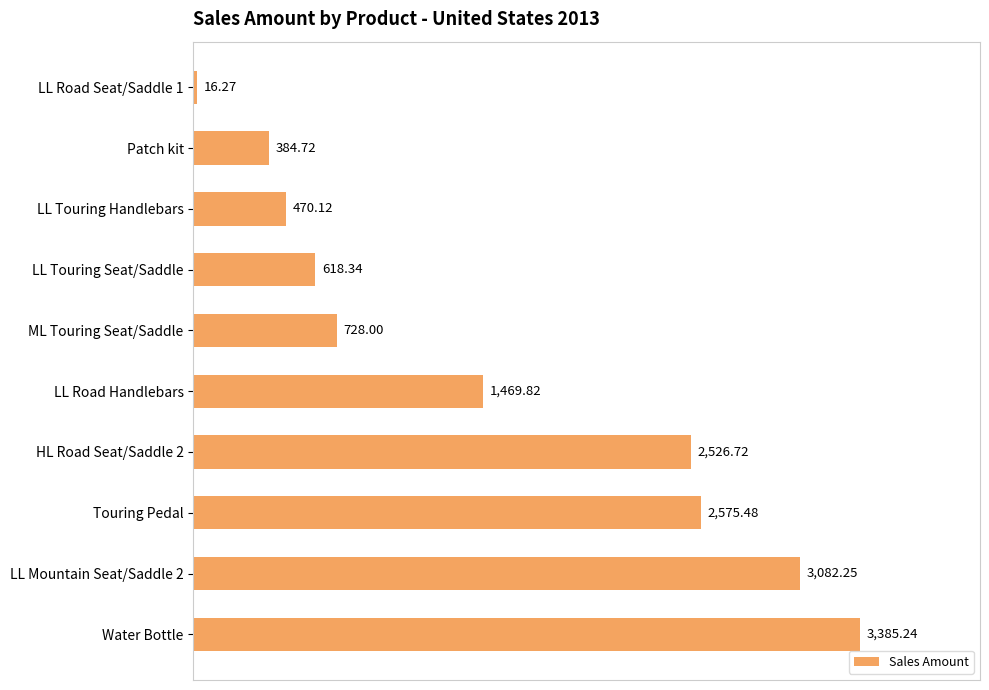

Count the number of values greater than 1469.

5